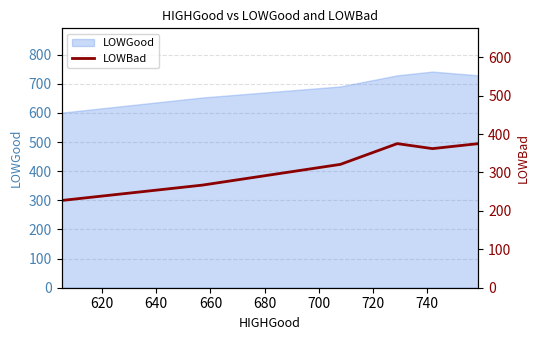

Count the number of values greater than 362.

2